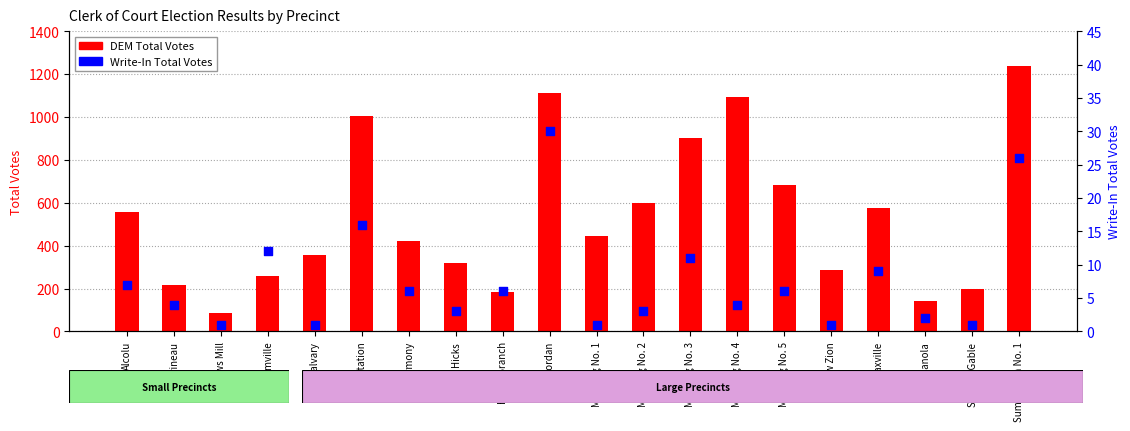

What are all the series names shown in the legend?

DEM Total Votes, Write-In Total Votes